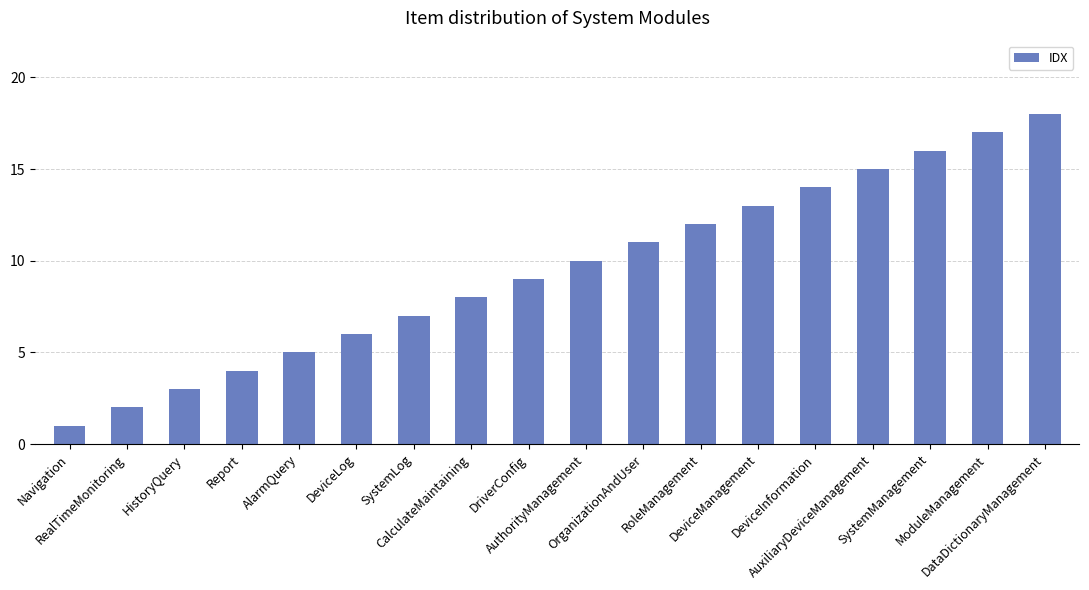

What is the maximum value shown in the chart?

18